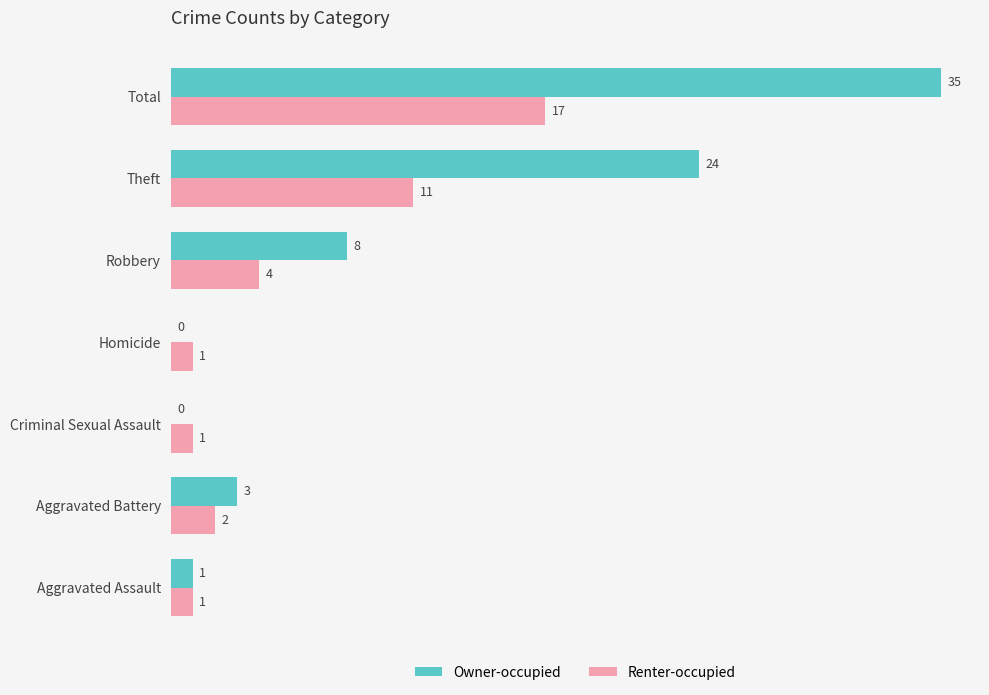

Which series changed the most between Aggravated Assault and Aggravated Battery?

Owner-occupied